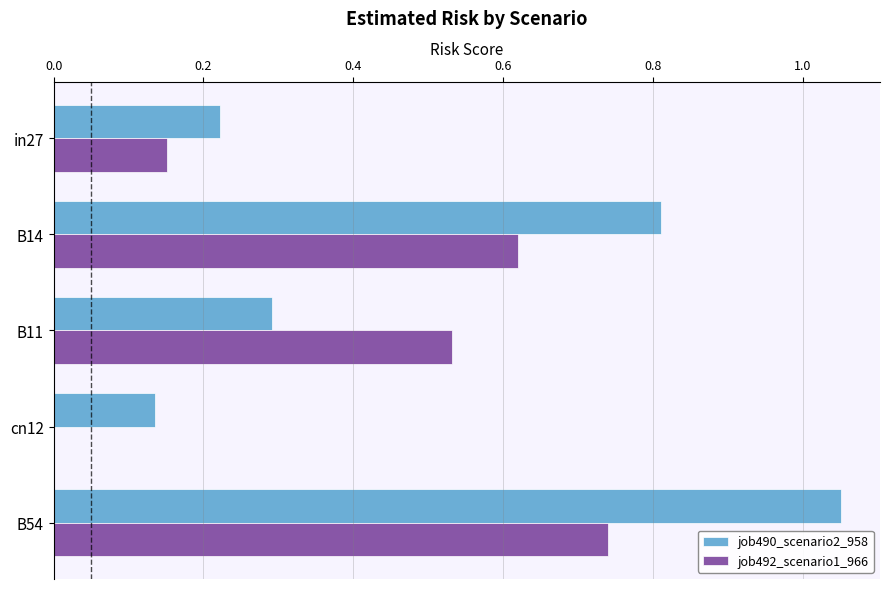

The value of job490_scenario2_958 at B14 is 0.8. True or false?

True